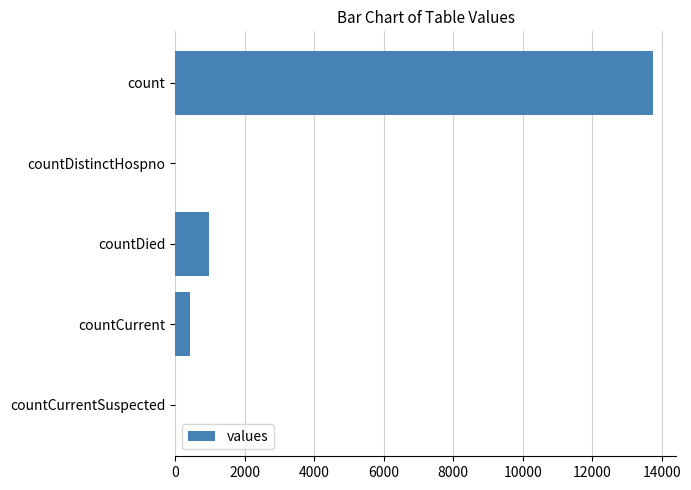

The chart shows a value of 0 at countCurrentSuspected. True or false?

True